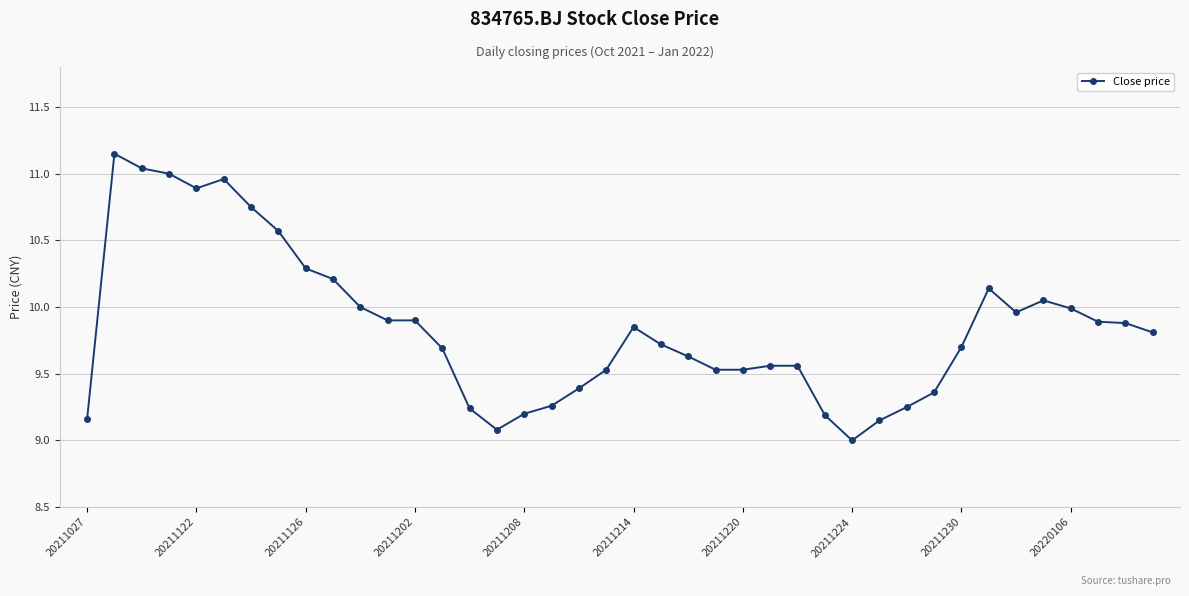

What is the minimum value shown in the chart?

9.0